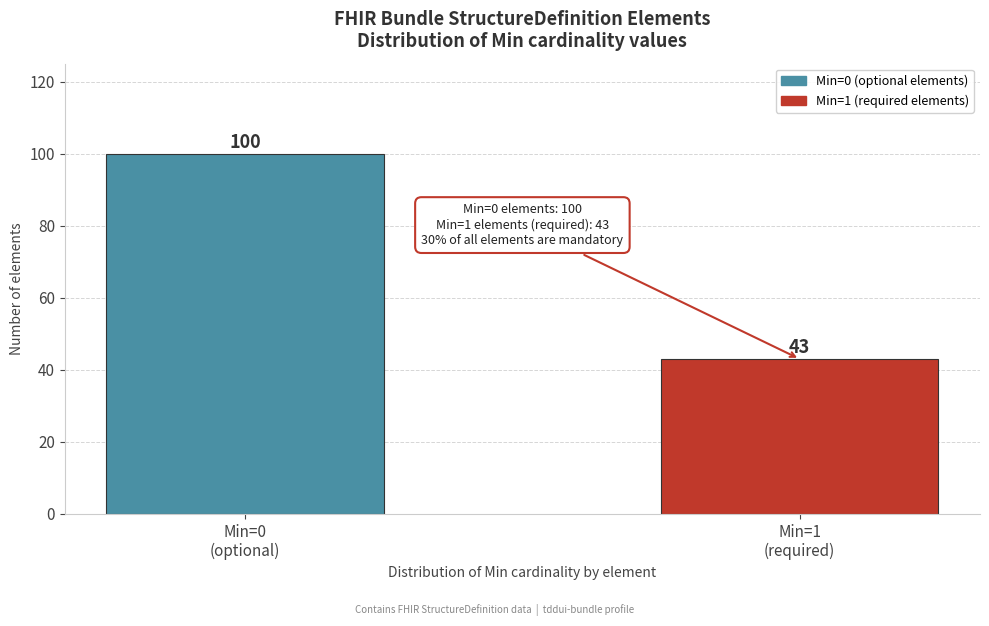

Reading left to right, list all the values displayed in this chart.

100	43